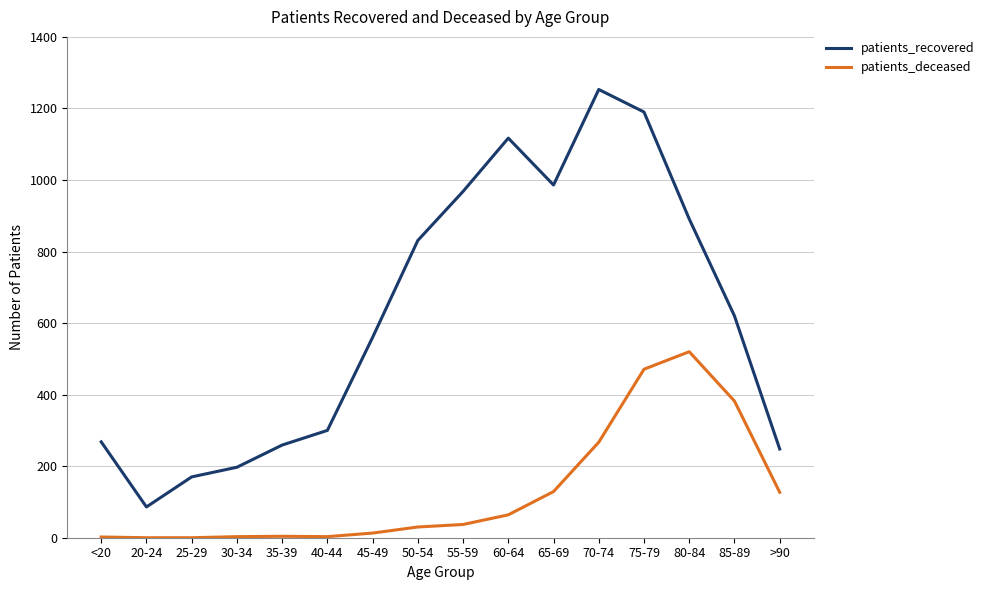

Does the chart have visible grid lines?

Yes